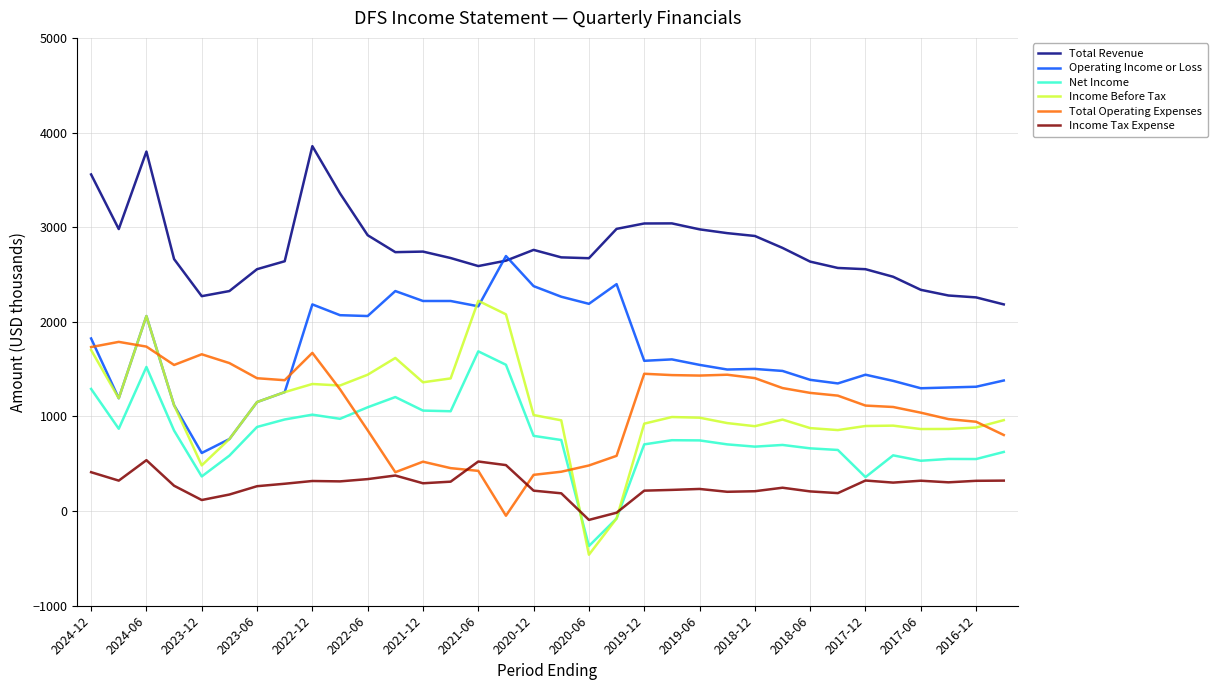

What is the sum of all Operating Income or Loss values?

57215